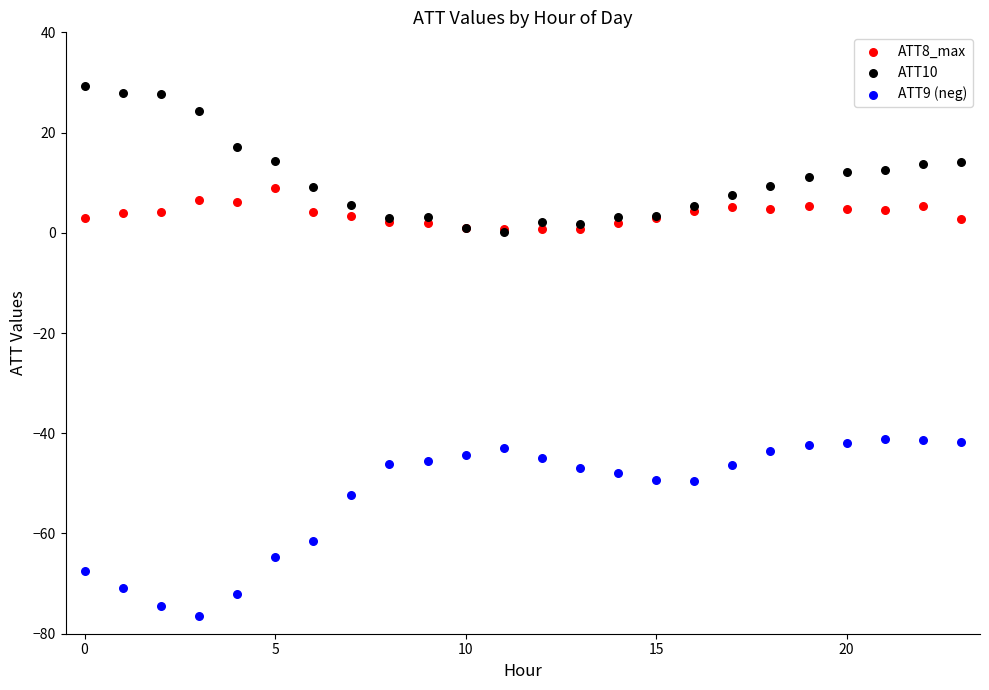

Which series reaches the maximum Y coordinate?

ATT10